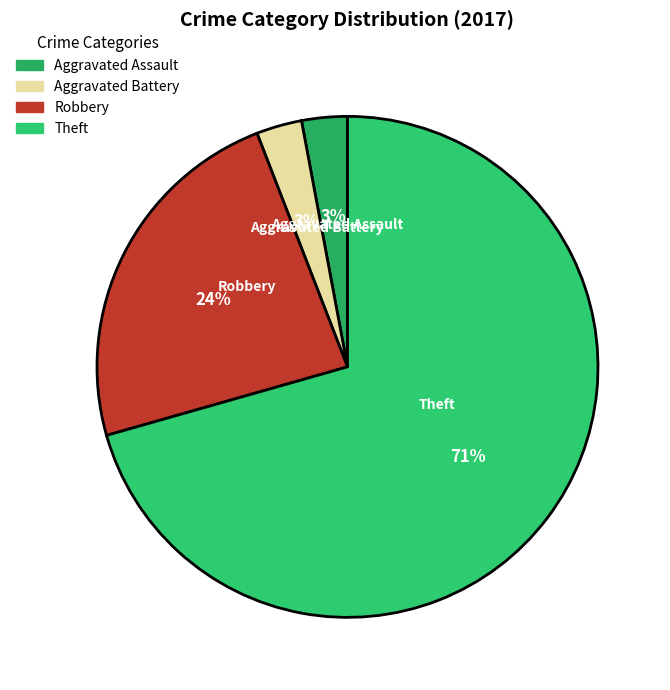

Count the number of slices in the pie.

4